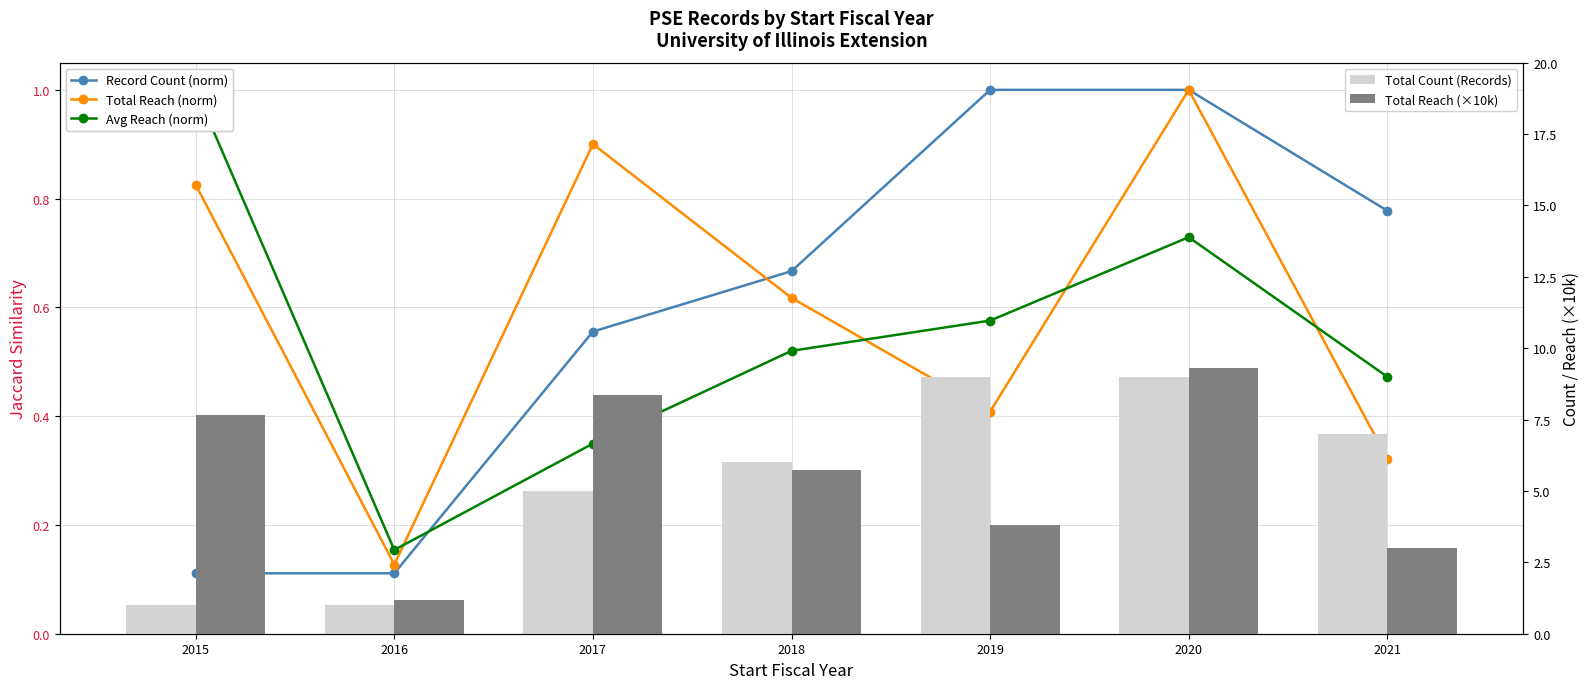

What is the difference between the Total Reach (norm) values at 2015 and 2021?

0.5